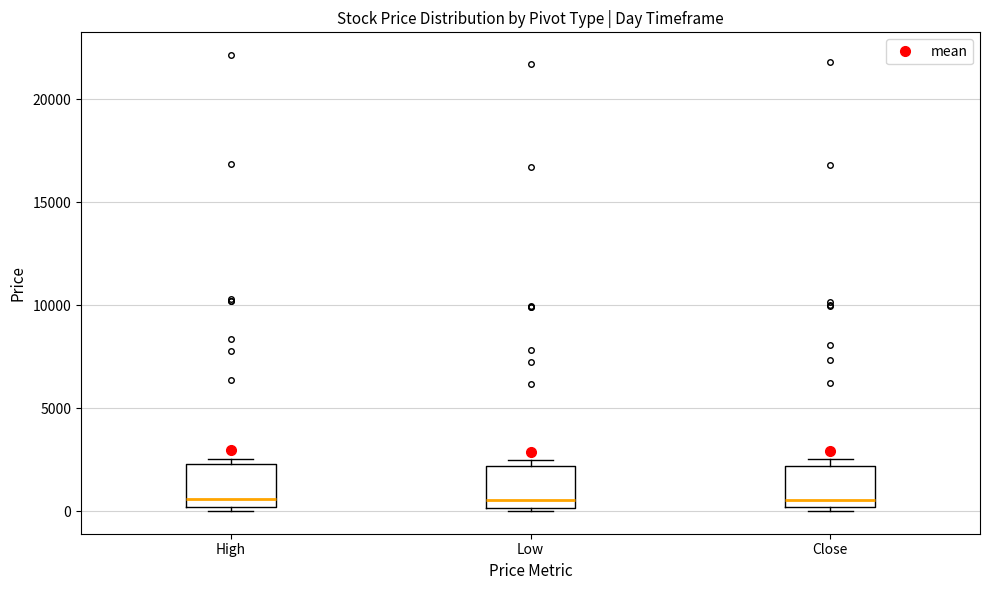

Reading left to right, transcribe this box plot: for each box, give where its median line is, the range the box spans, and where its two whiskers end, as read against the y-axis. The values are not printed on the chart, so give them approximately, as read against the axis.

High: median 500, box 0 to 2500, whiskers 0 (just below the box's lower edge) to 2500 (just above the box's upper edge)
Low: median 500, box 0 to 2000, whiskers 0 (just below the box's lower edge) to 2500
Close: median 500, box 0 to 2000, whiskers 0 (just below the box's lower edge) to 2500